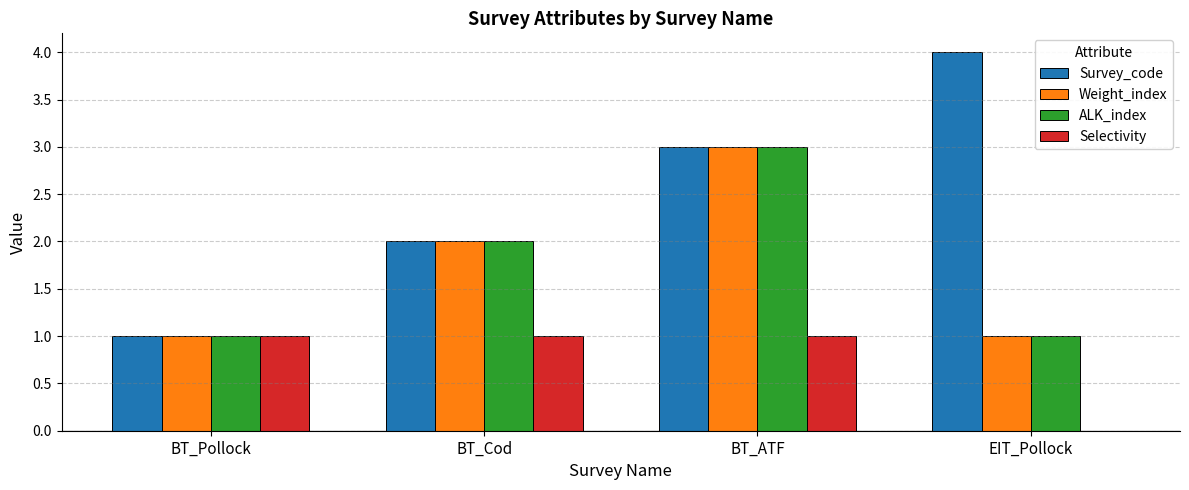

Which series changed the most between BT_Cod and EIT_Pollock?

Survey_code